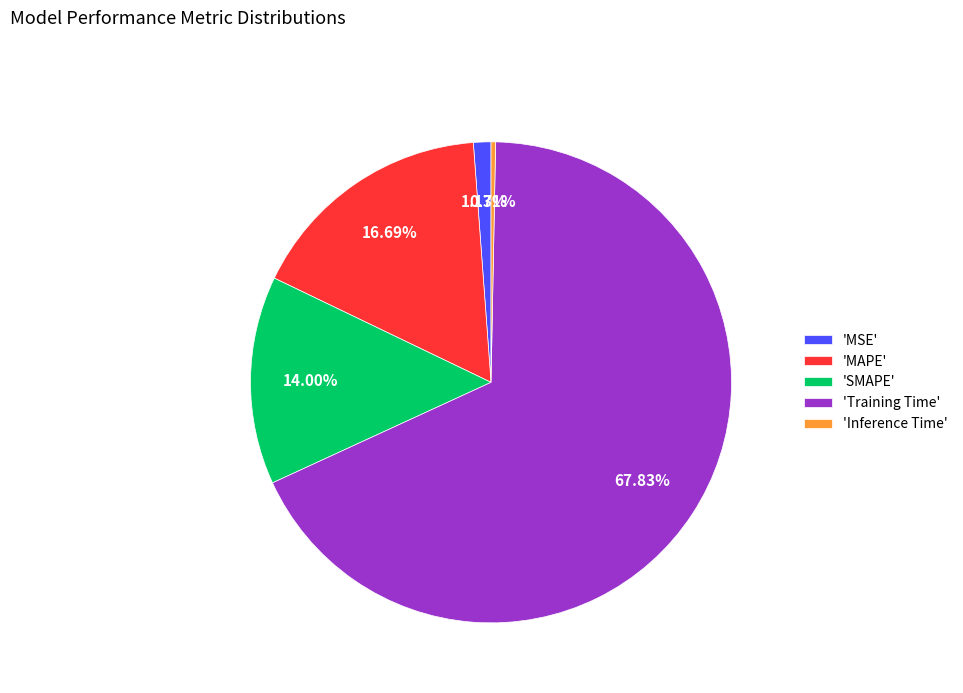

Which slice represents more than half of the pie?

'Training Time'